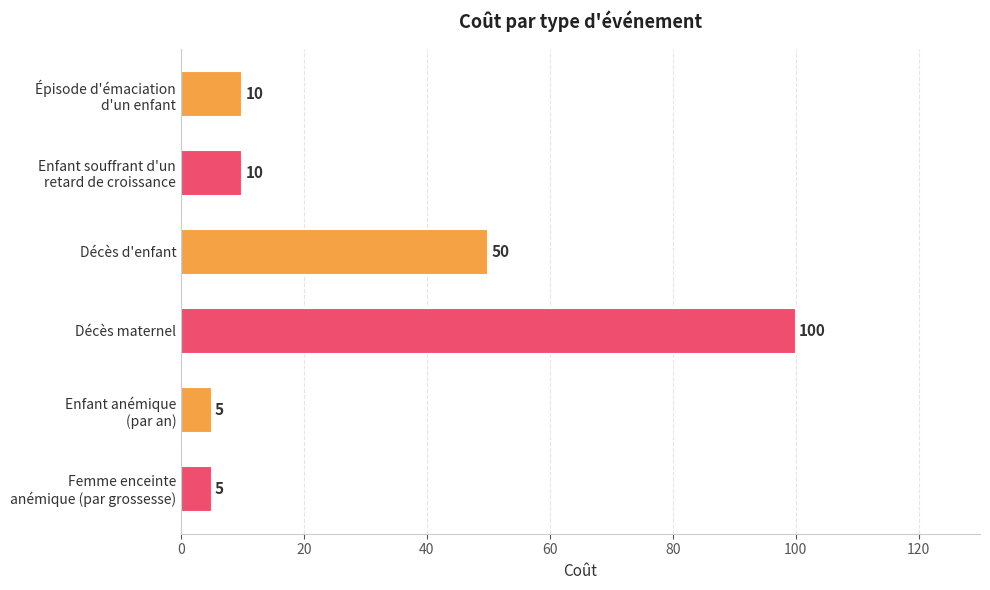

What is the difference between the maximum and second lowest values?

95